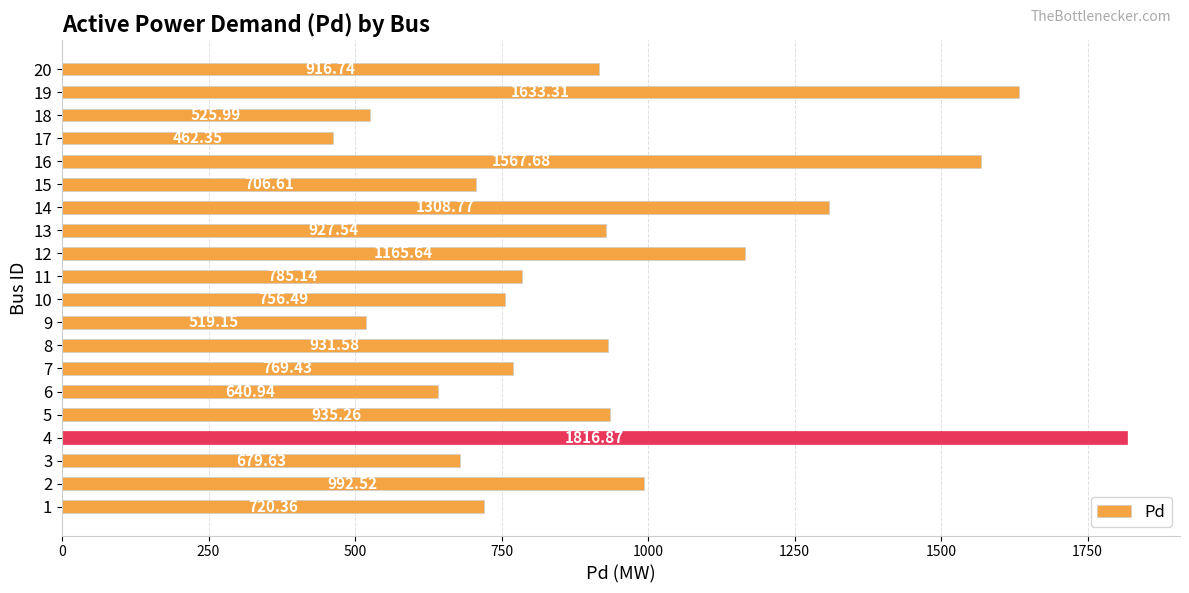

List the labels in order of value, largest first.

4, 19, 16, 14, 12, 2, 5, 8, 13, 20, 11, 7, 10, 1, 15, 3, 6, 18, 9, 17